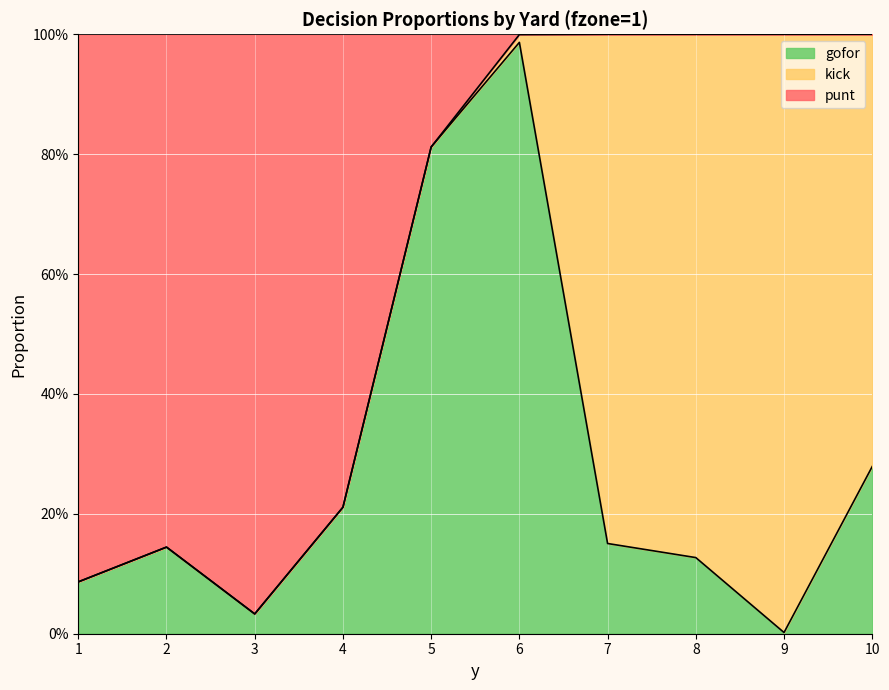

What are all the series names shown in the legend?

gofor, kick, punt